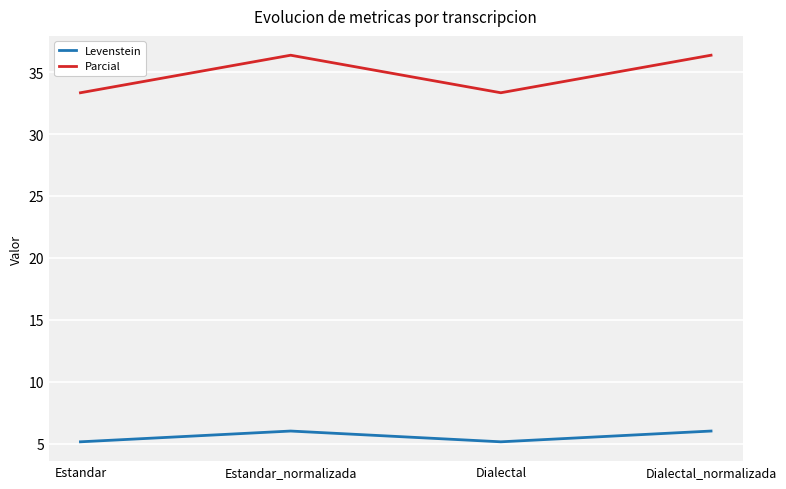

The Parcial series shows 33.3 at Estandar. True or false?

True